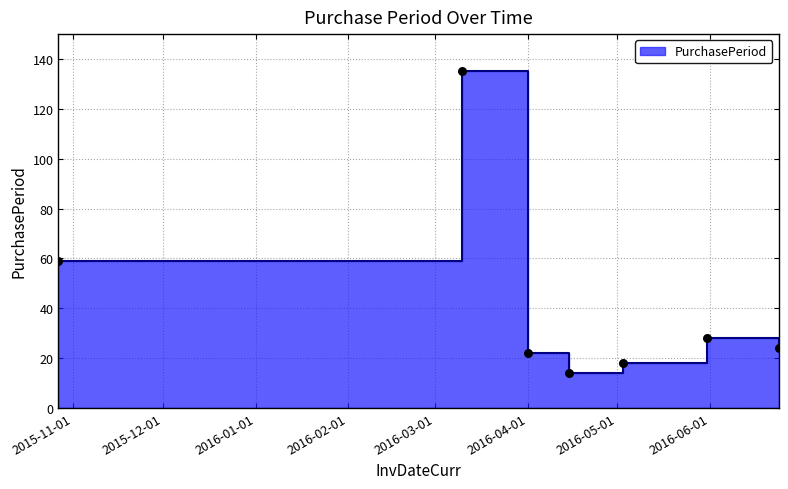

What is the ratio of the value at 2016-06-24 to the value at 2016-04-15?

1.7